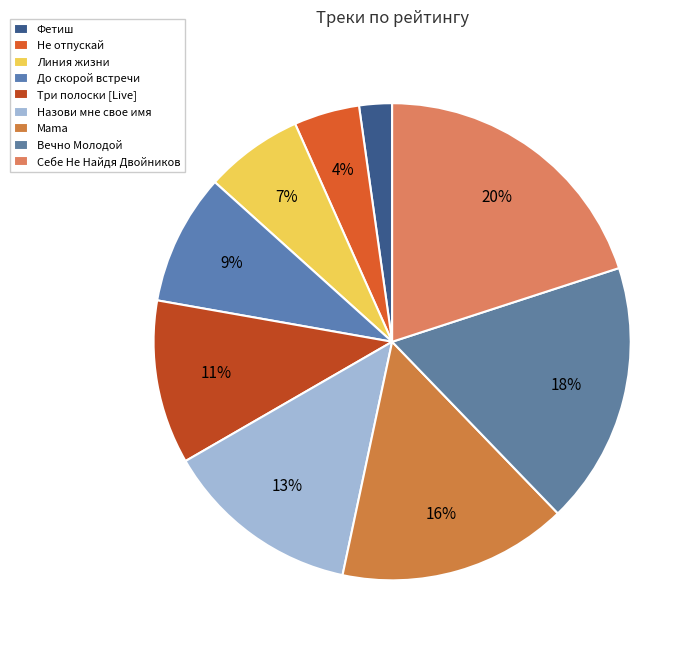

Rank the categories by value from lowest to highest.

Фетиш, Не отпускай, Линия жизни, До скорой встречи, Три полоски [Live], Назови мне свое имя, Mama, Вечно Молодой, Себе Не Найдя Двойников